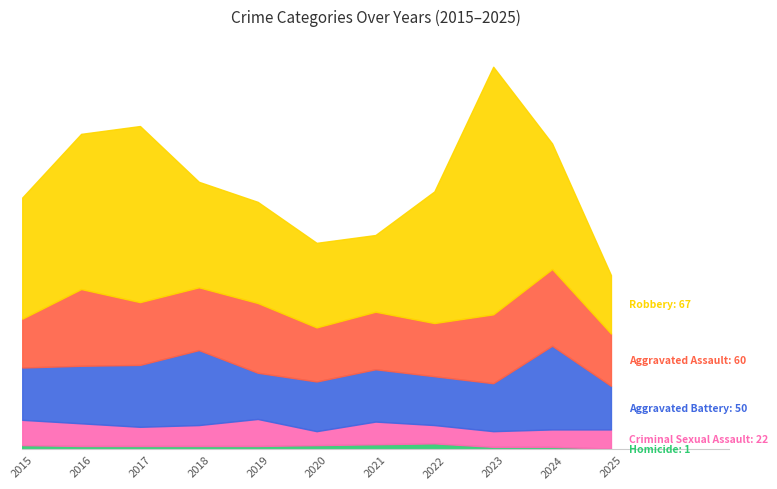

At how many categories does at least one series exceed 264?

1